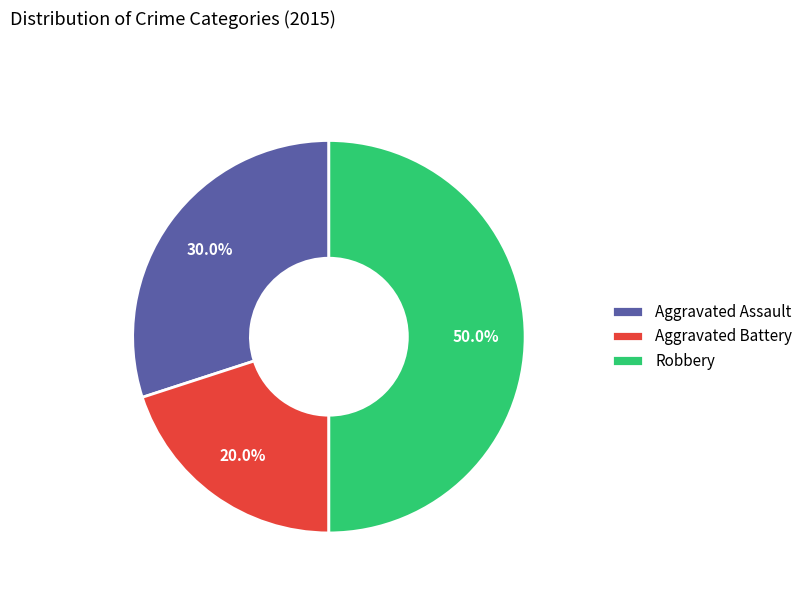

The Aggravated Battery slice represents 20% of the pie. True or false?

True